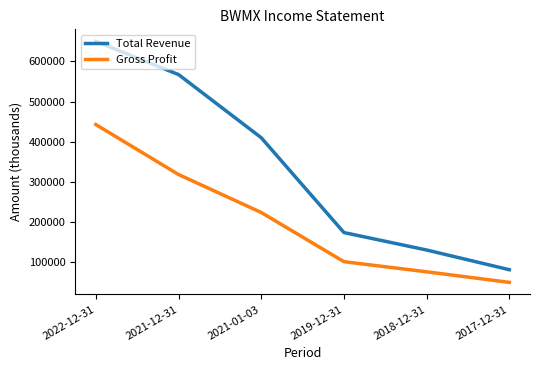

Which series has the largest range (max minus min)?

Total Revenue